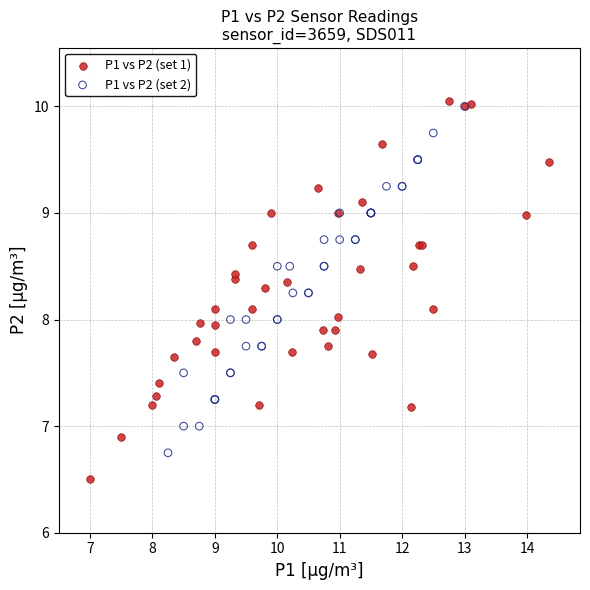

Which series has the largest Y range (max minus min)?

P1 vs P2 (set 1)